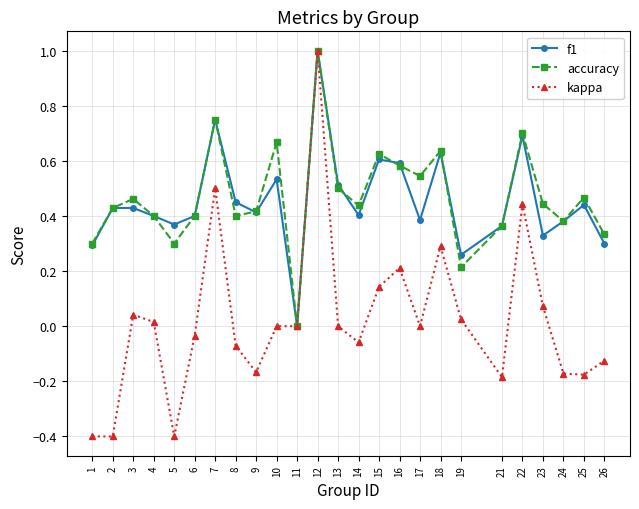

True or false: f1 has a value of 0.4 at 5.

True